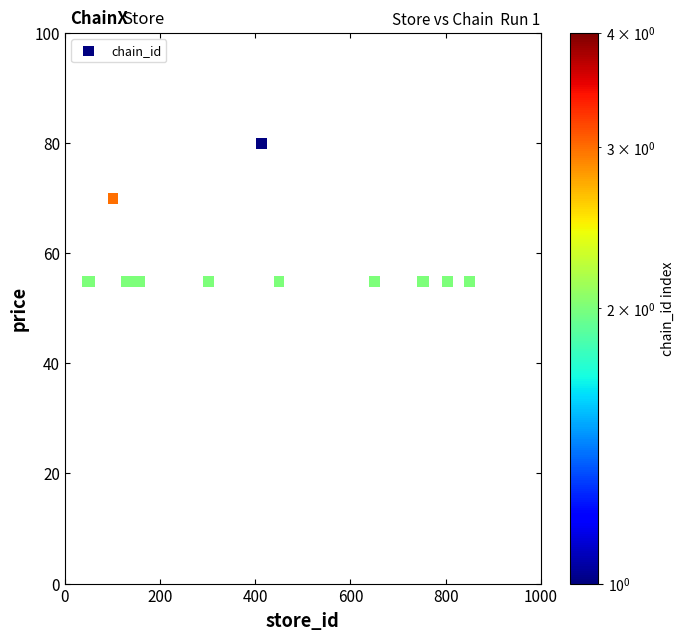

What Y value in the scatter plot is closest to 67?

69.9